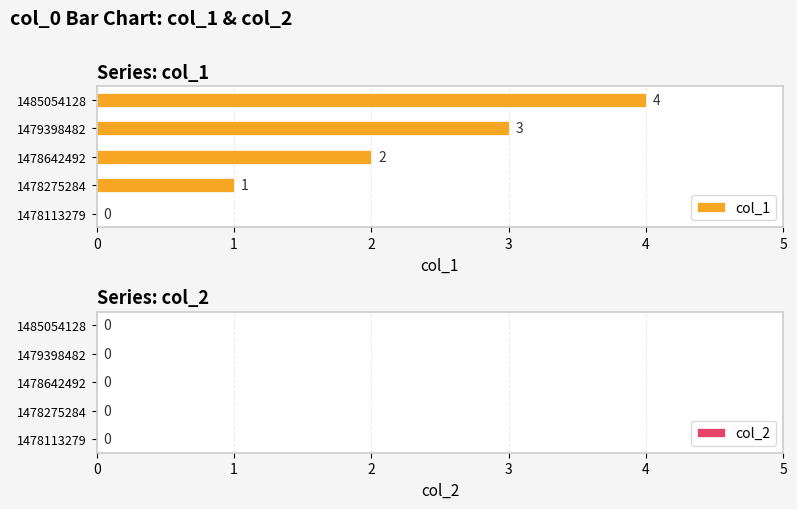

True or false: the data shows 3 at 1478642492.

False